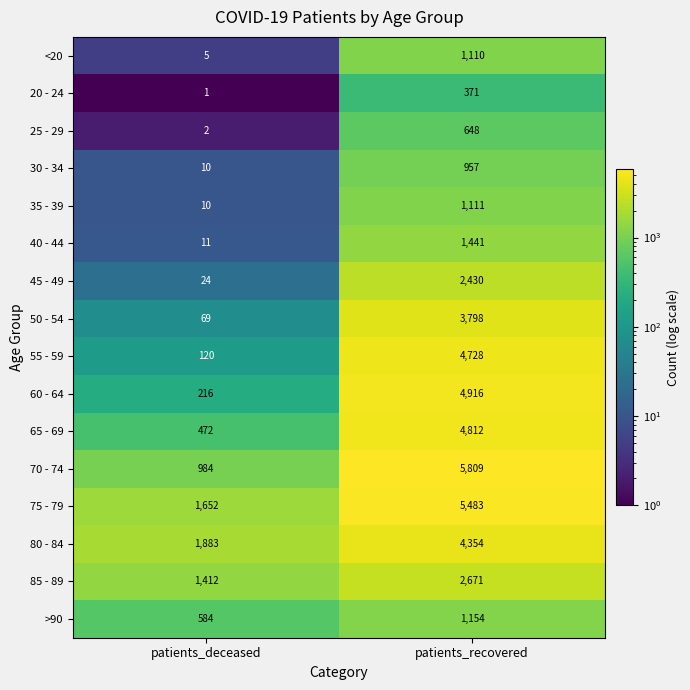

What is the maximum value for 30 - 34?

957